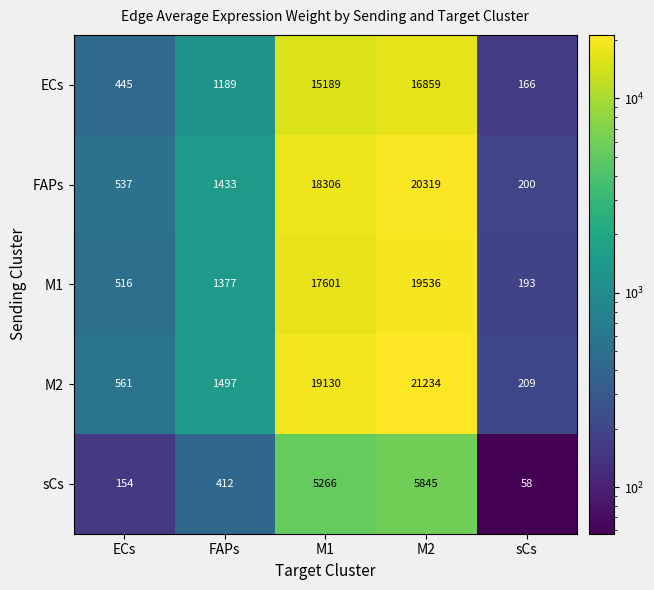

What is the difference between the ECs values at M2 and FAPs?

15670